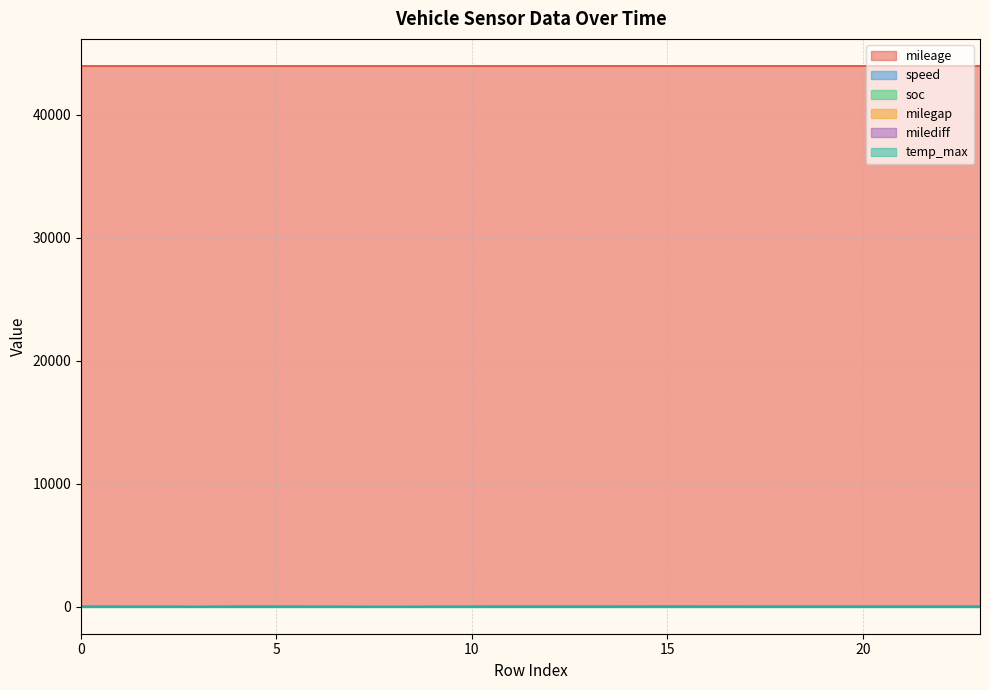

How many lines are shown in the chart?

6